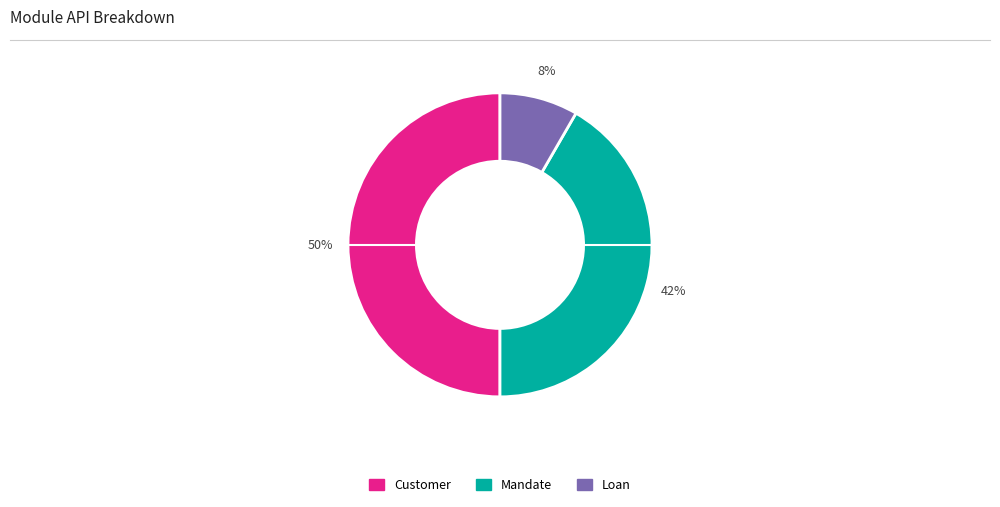

How many segments does this pie chart have?

3